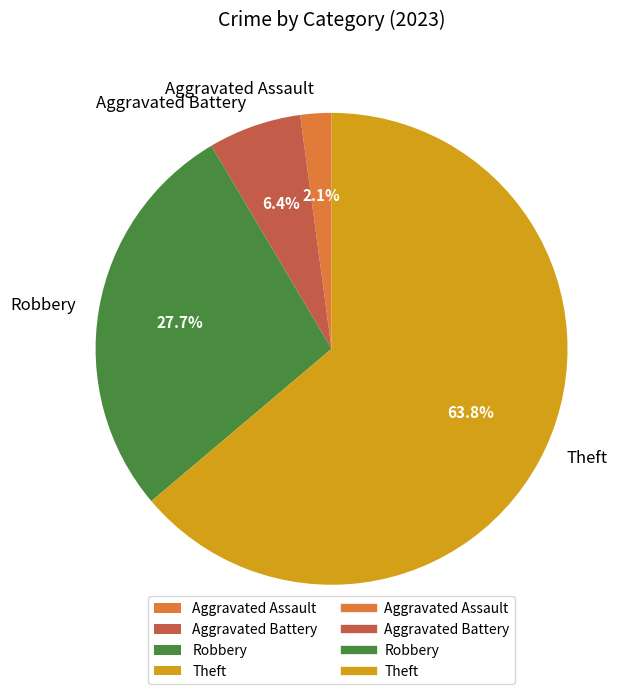

Which category accounts for the majority?

Theft